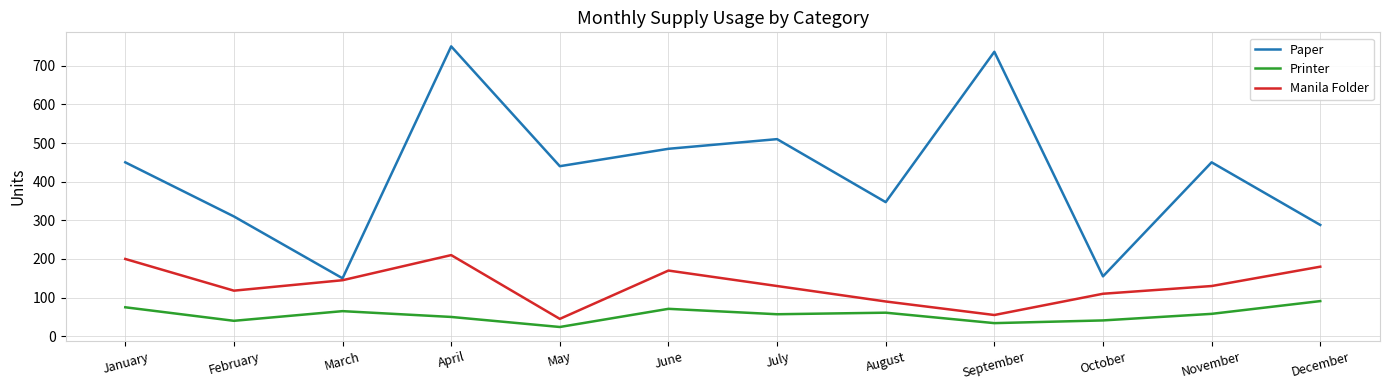

What is the difference between the maximum and minimum values in the Manila Folder series?

165